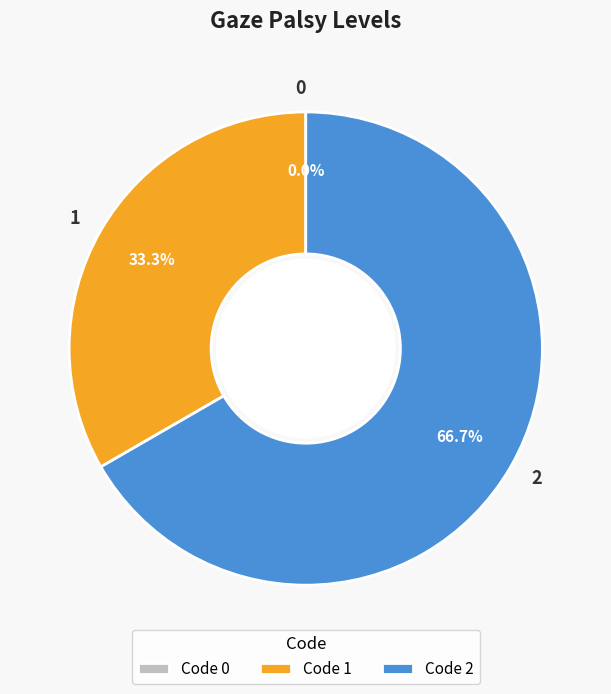

To the nearest percent, what is the combined percentage of 2 and 1?

100%